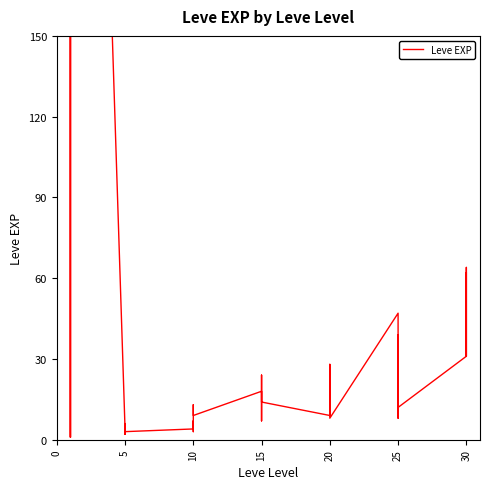

How many interior local valleys (lower than both neighbors) does the data have?

11